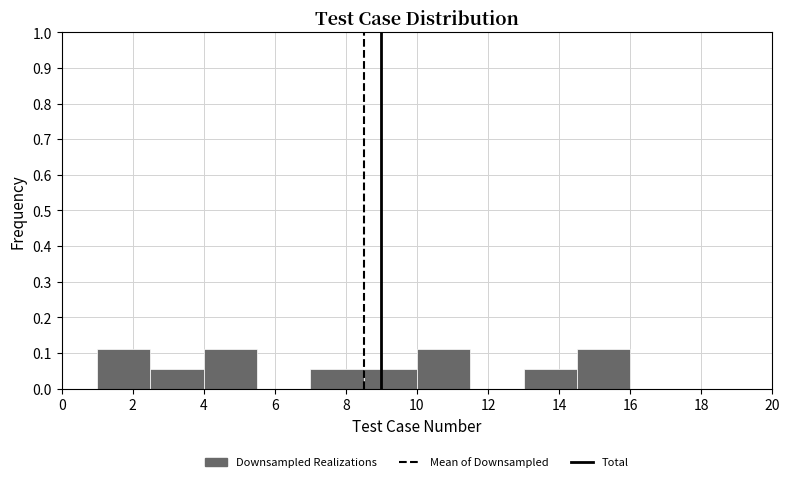

Reading left to right, list every bar in this chart as the range it spans on the x-axis followed by its height. Neither the bar edges nor the heights are printed on the chart, so give them approximately, as read against the axes.

1.0 to 2.5: 0.11
2.5 to 4.0: 0.06
4.0 to 5.5: 0.11
5.5 to 7.0: 0
7.0 to 8.5: 0.06
8.5 to 10.0: 0.06
10.0 to 11.5: 0.11
11.5 to 13.0: 0
13.0 to 14.5: 0.06
14.5 to 16.0: 0.11